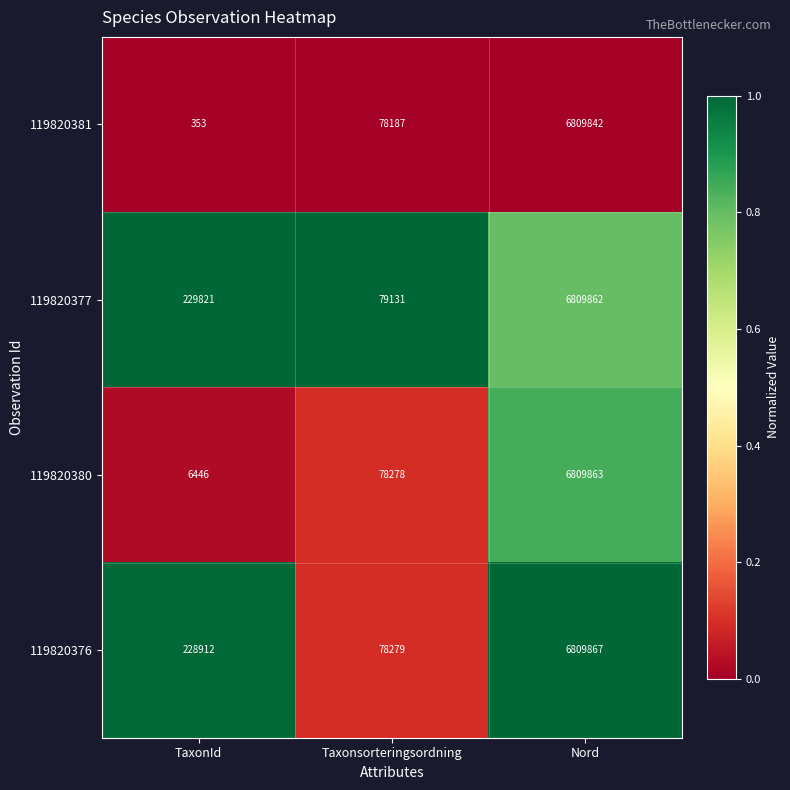

True or false: 119820380 has a value of 3782496 at Nord.

False